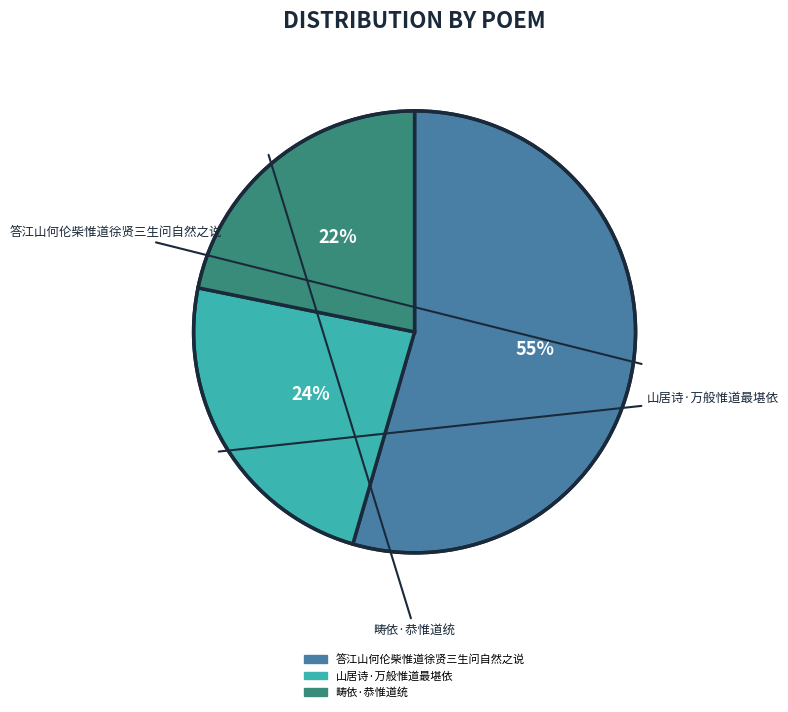

How many slices are in this pie chart?

3